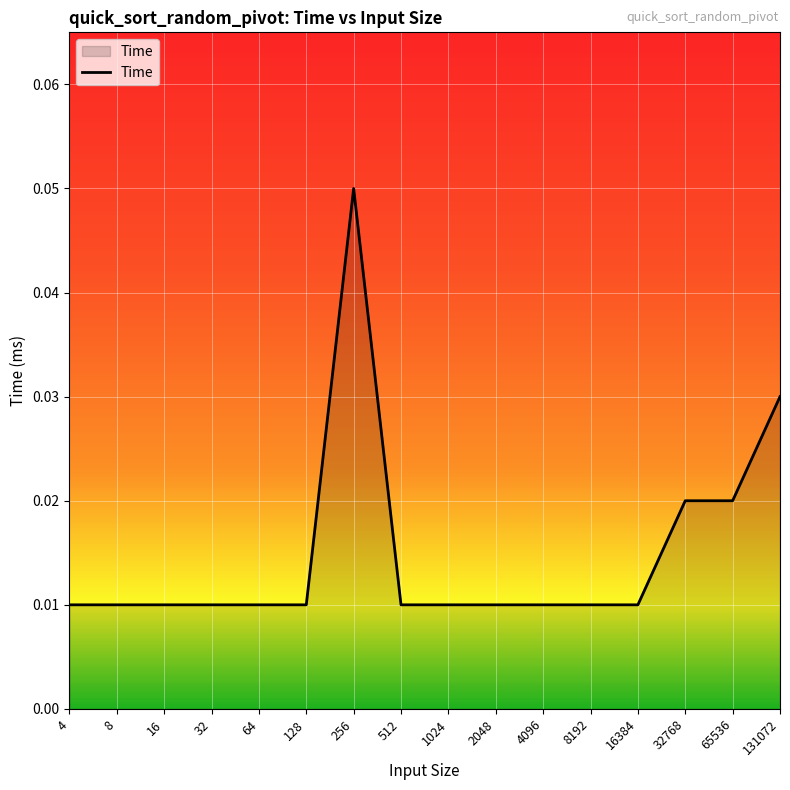

Which category has the highest value across all series?

256